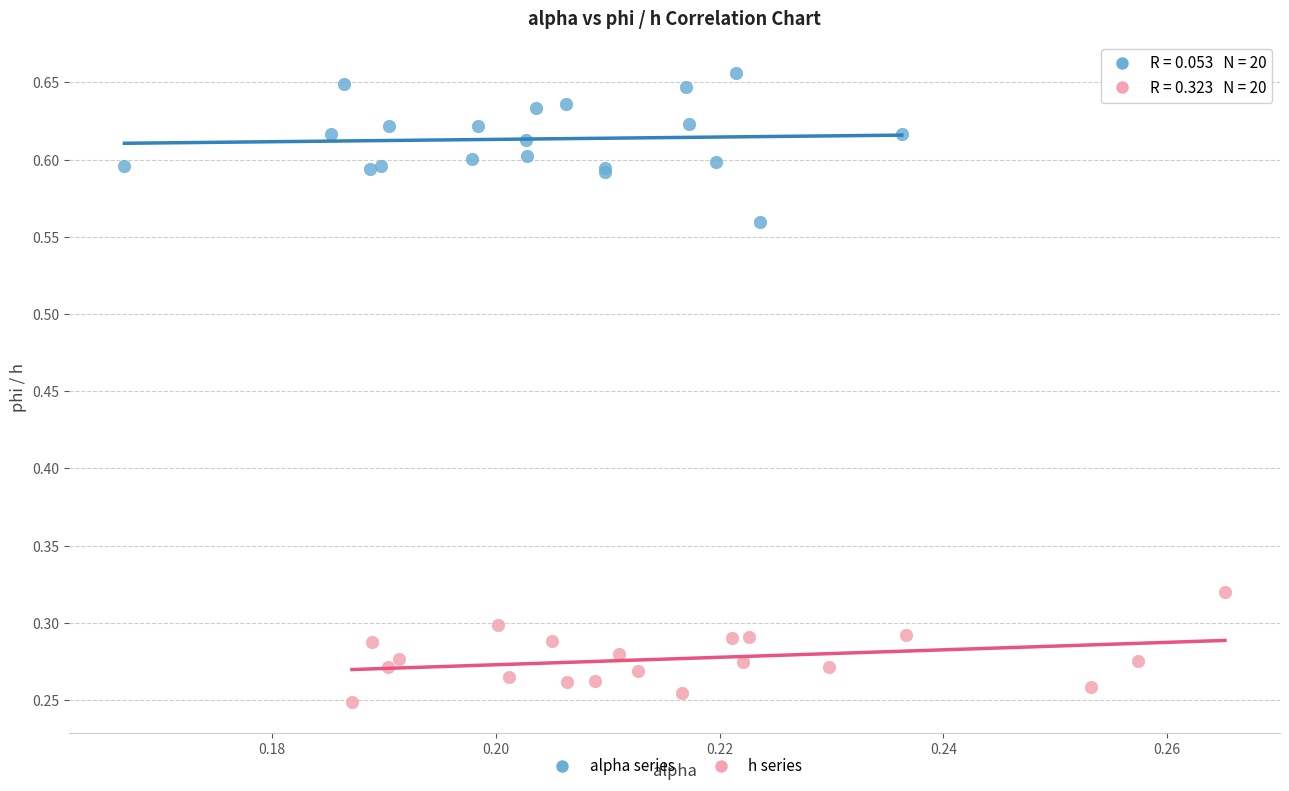

Which series reaches the minimum Y coordinate?

h series